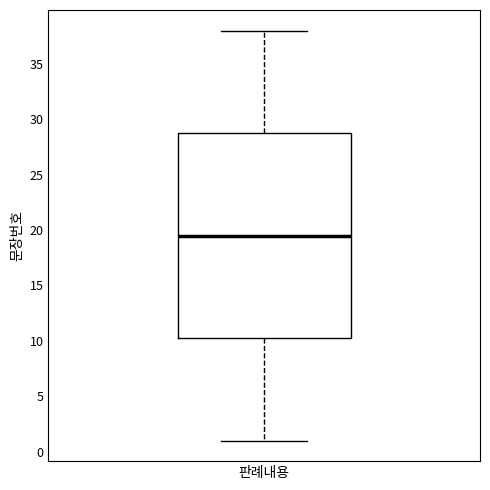

Transcribe this box plot: give where the median line is, the range the box spans, and where the two whiskers end, as read against the y-axis. The values are not printed on the chart, so give them approximately, as read against the axis.

median 19.5, box 10.5 to 29.0, whiskers 1.0 to 38.0